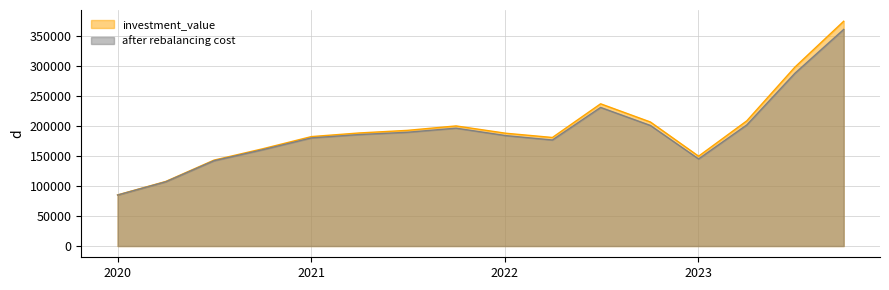

Does the chart have visible grid lines?

Yes